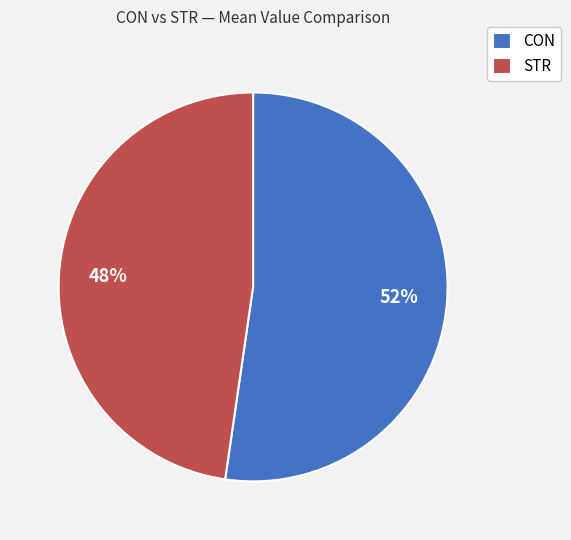

The STR slice represents 48% of the pie. True or false?

True